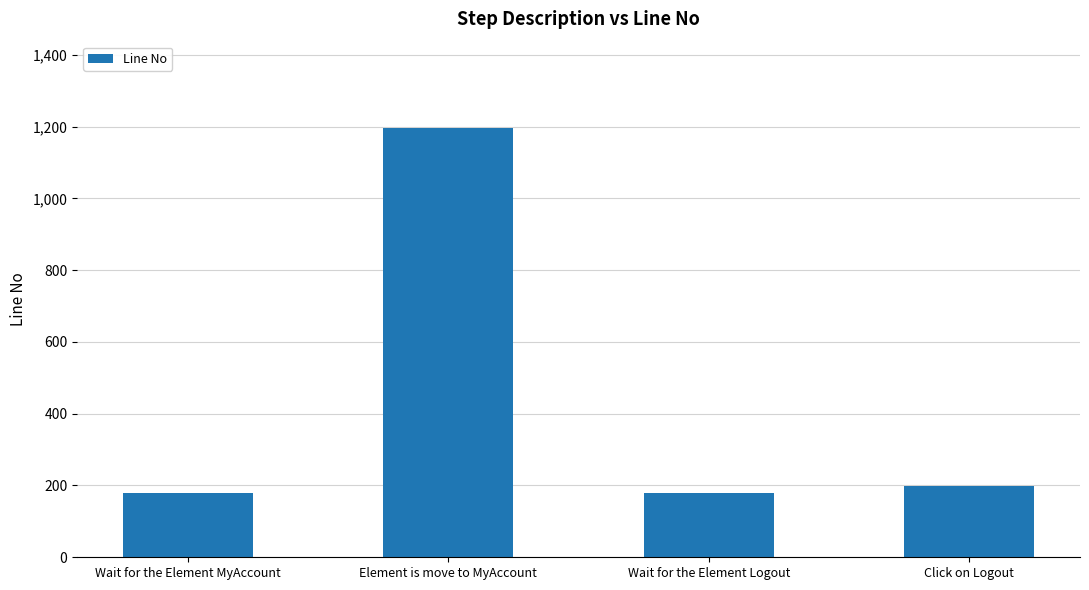

What is the approximate value at Wait for the Element MyAccount, to the nearest 10?

180